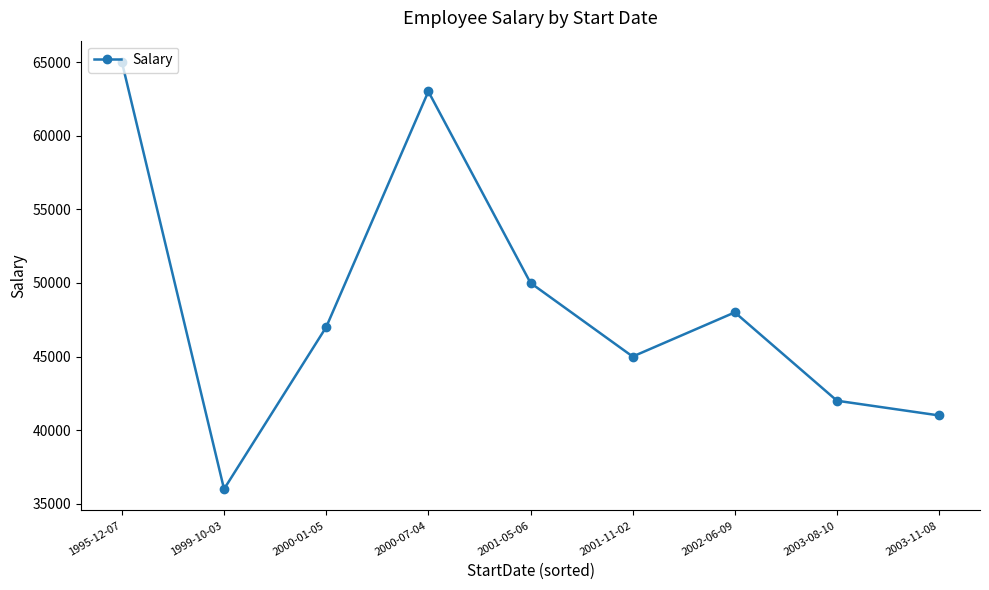

Approximately how many times larger is the value at 2001-11-02 compared to 2002-06-09?

0.9